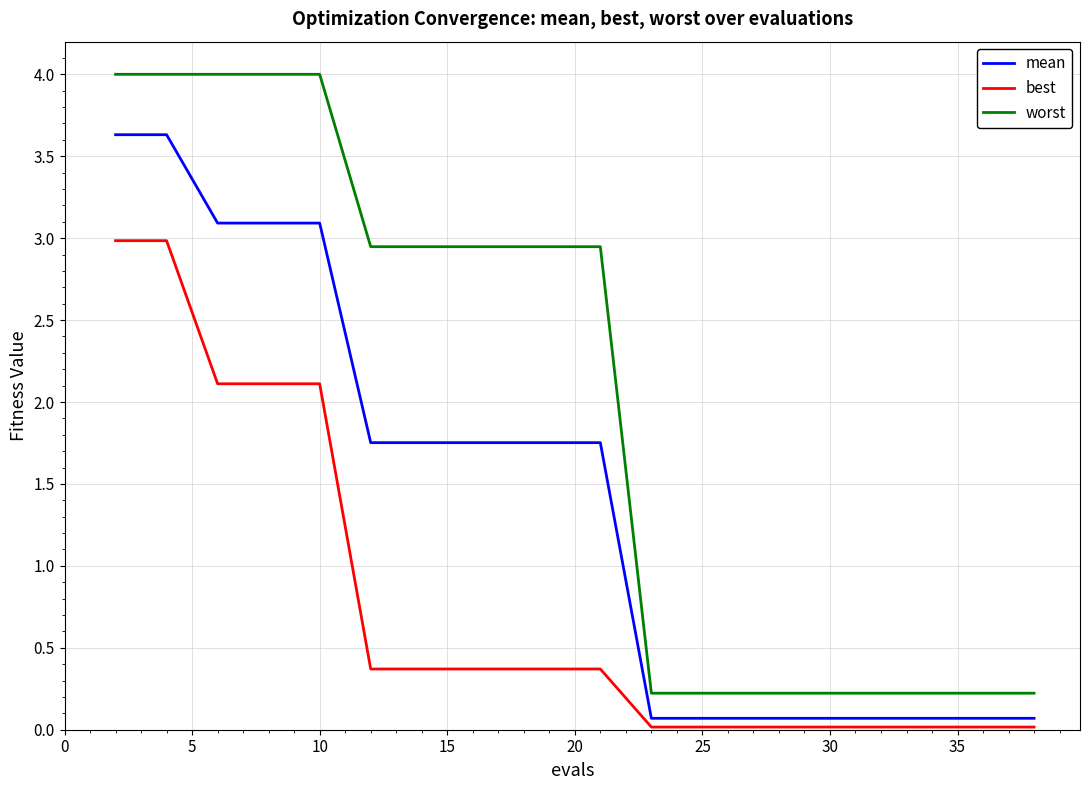

How many lines are shown in the chart?

3